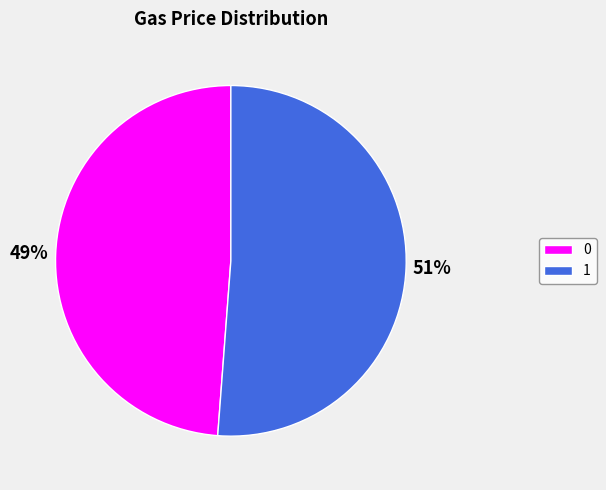

To the nearest percent, what is the average slice percentage?

50%